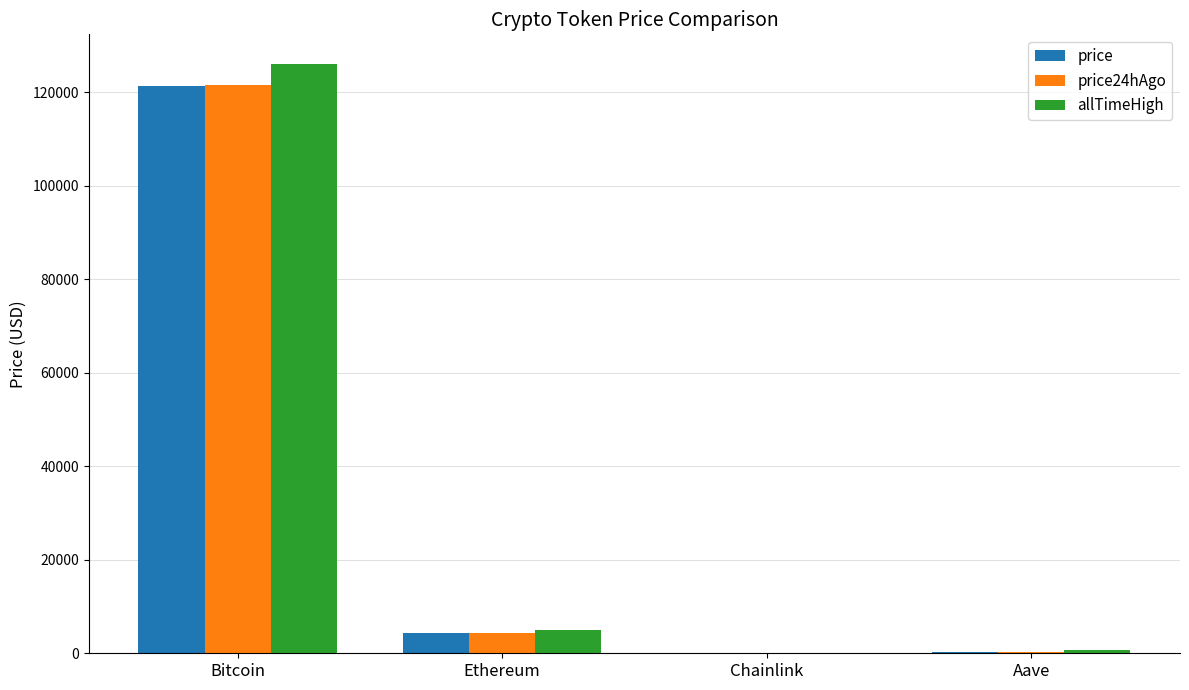

Is it true that price equals 4328.8 at Ethereum?

True